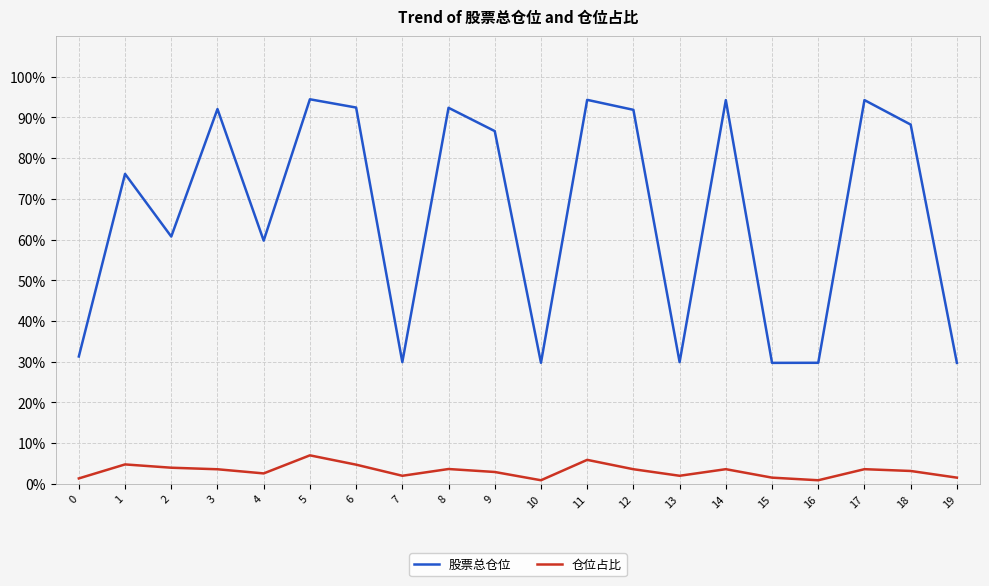

What is the smallest value displayed?

0.9